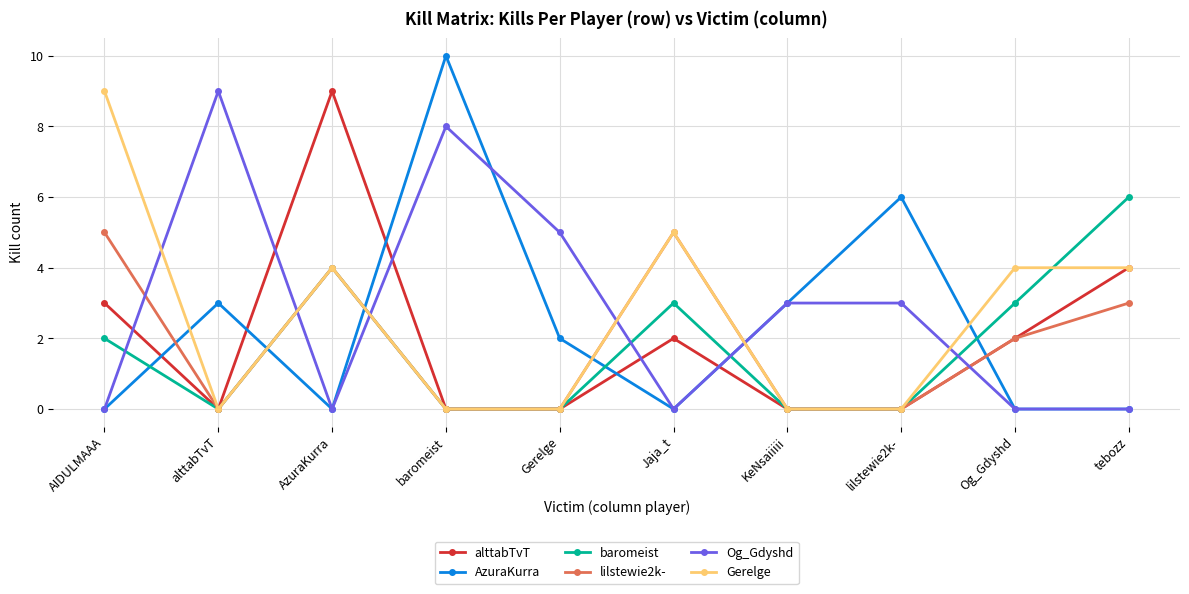

How many interior local peaks does the baromeist series have?

2